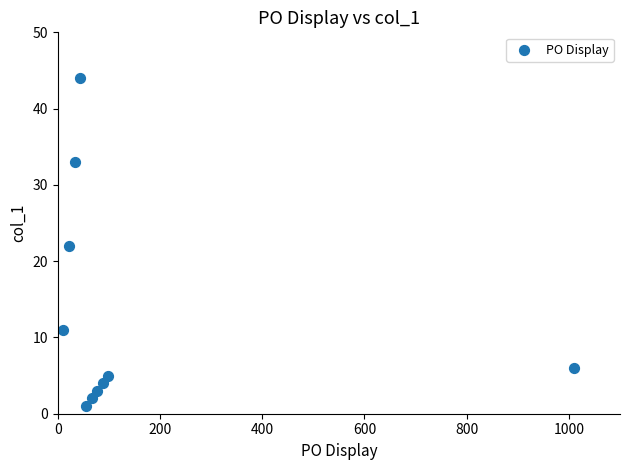

What is the range of X values (max minus min)?

999